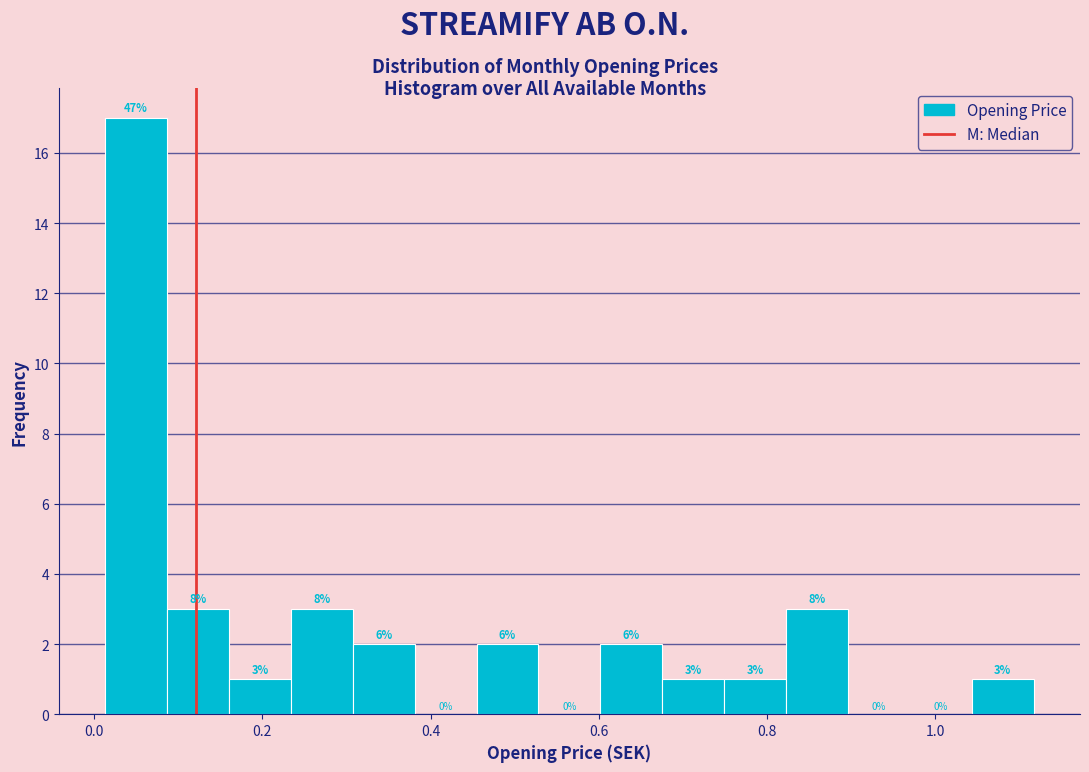

Read against the x-axis, roughly where is the centre of the tallest bar?

0.04